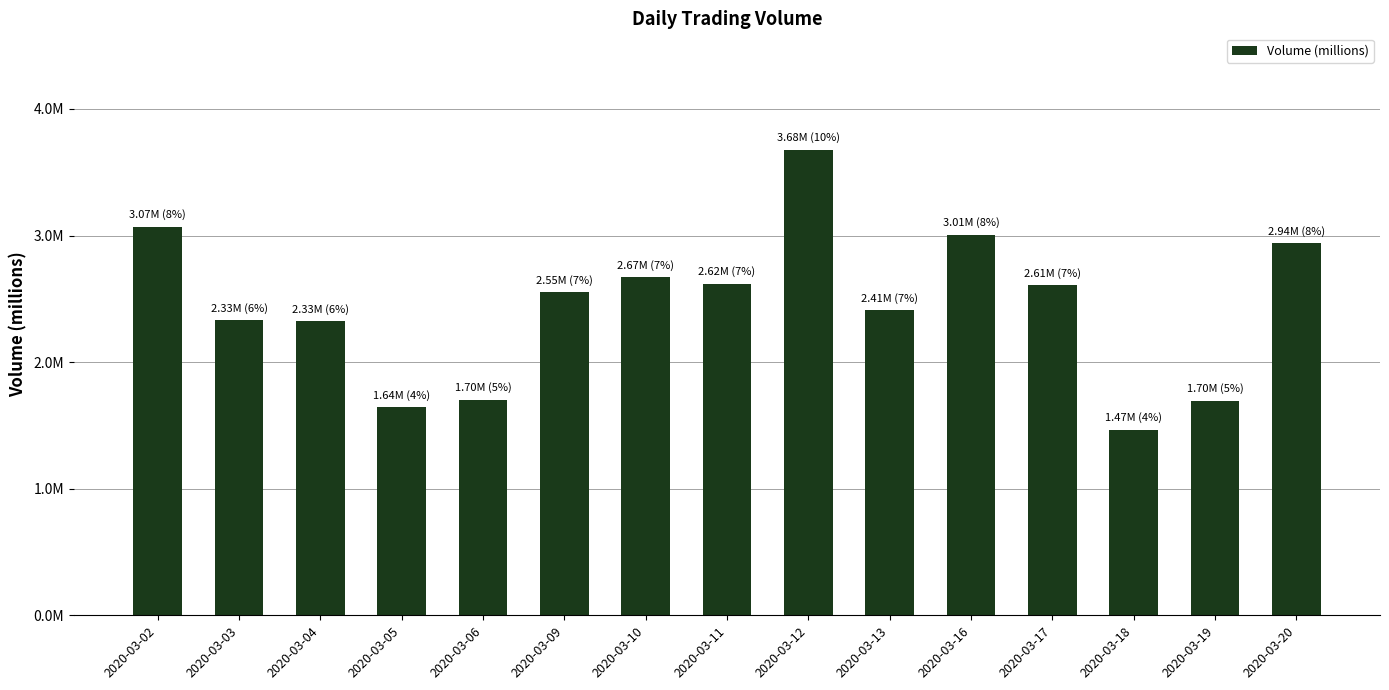

Does the chart contain any negative values?

No